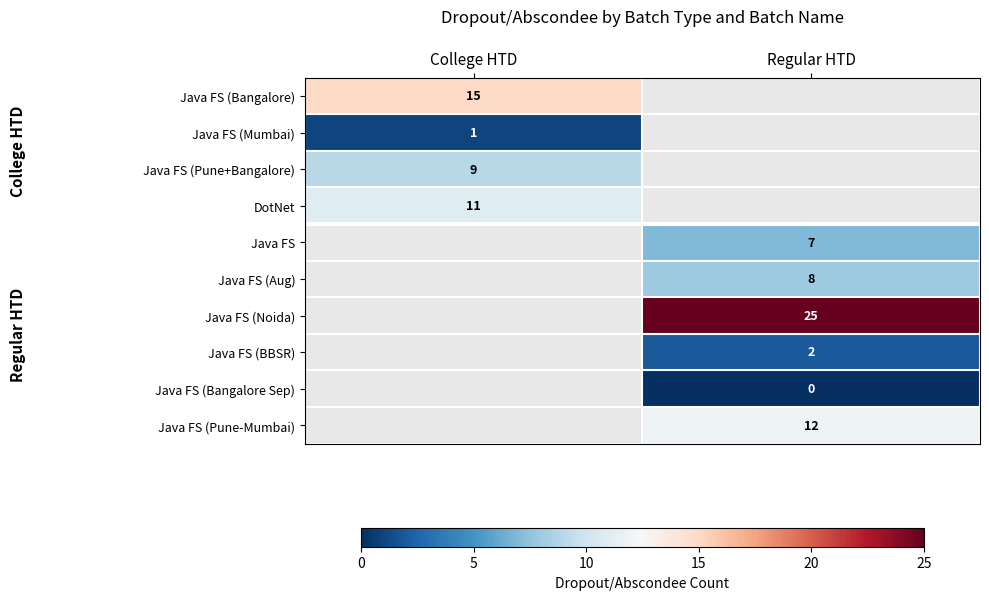

At which category does the chart reach its peak across all series?

Regular HTD